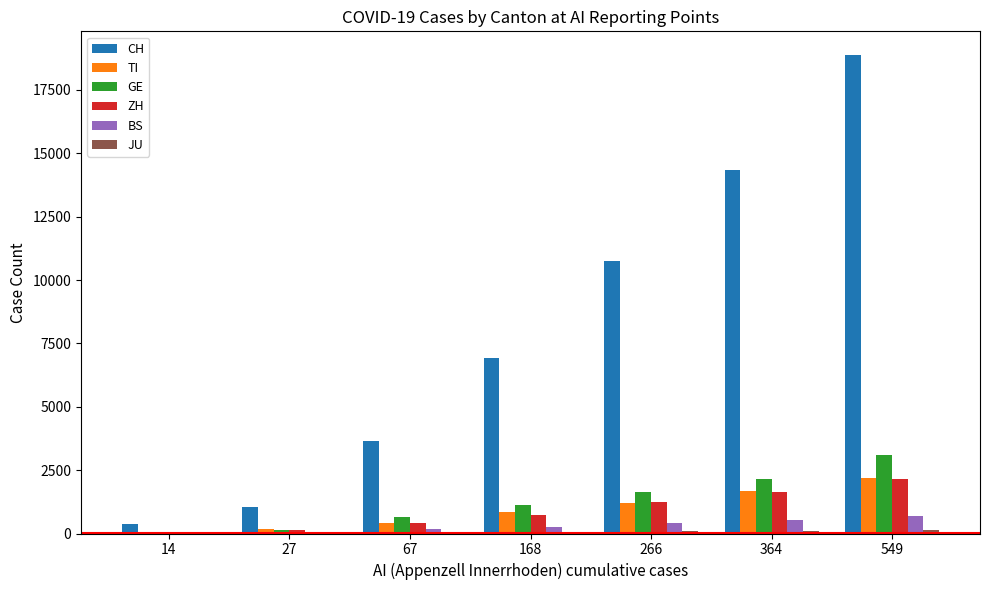

Between 27 and 168, which series saw the biggest shift?

CH